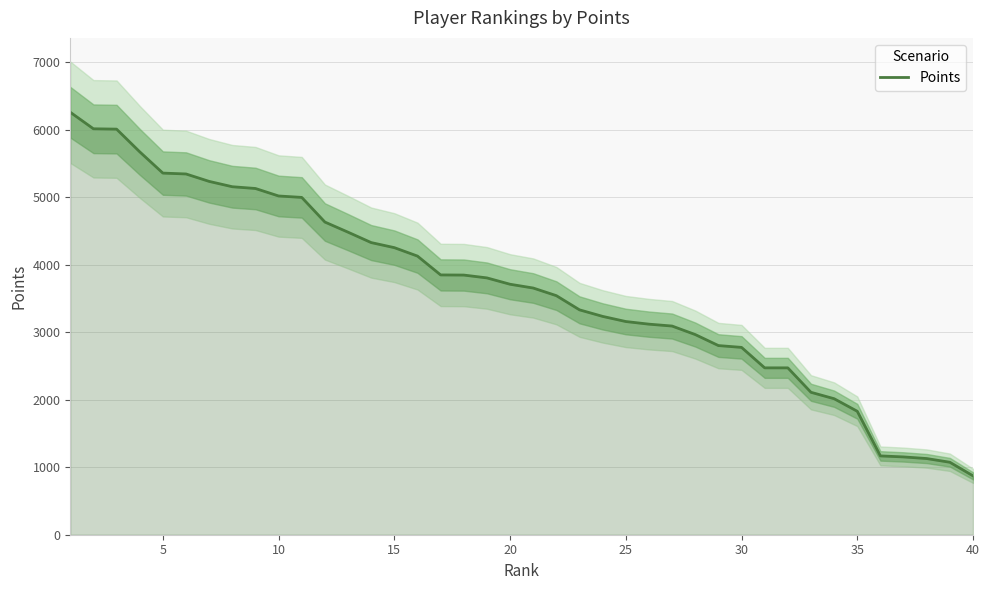

What is the difference between the second highest and second lowest values?

4938